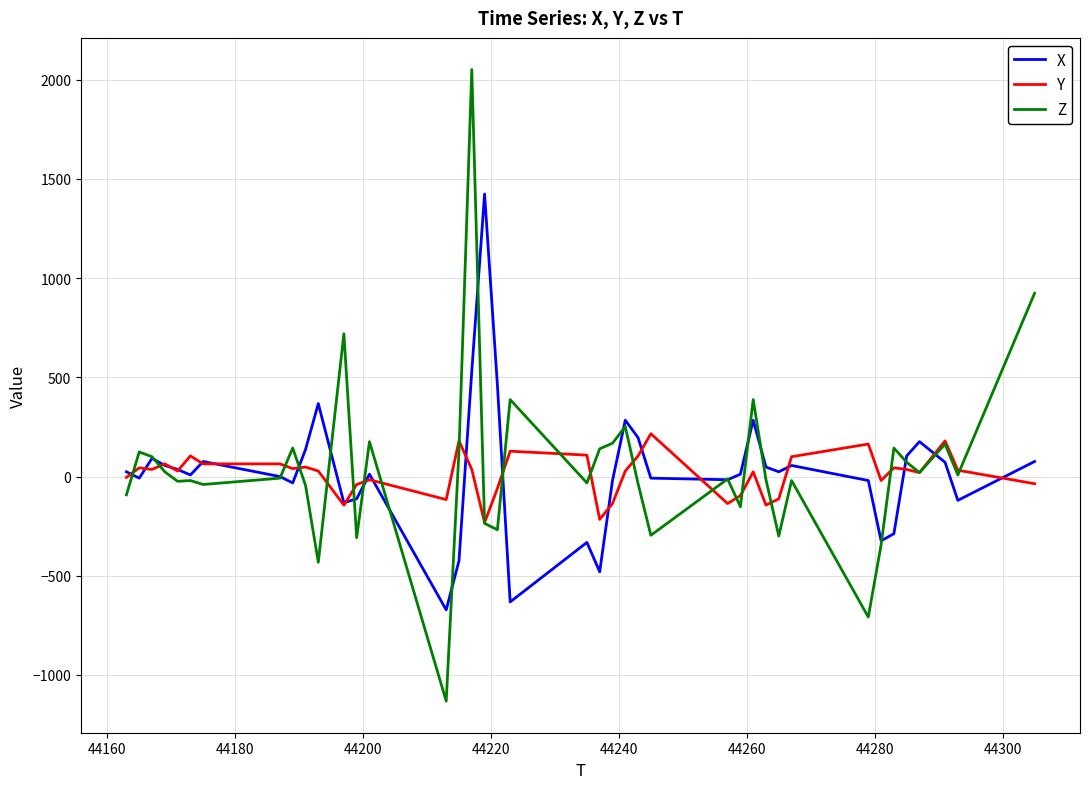

Which series has the largest range (max minus min)?

Z